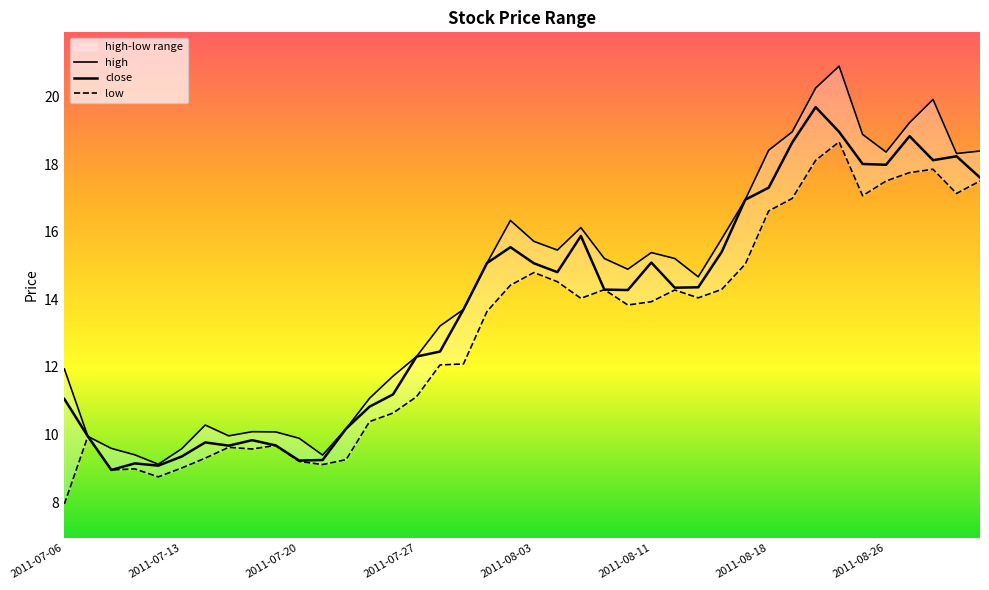

Rank the series by their maximum value, from lowest to highest.

low, close, high